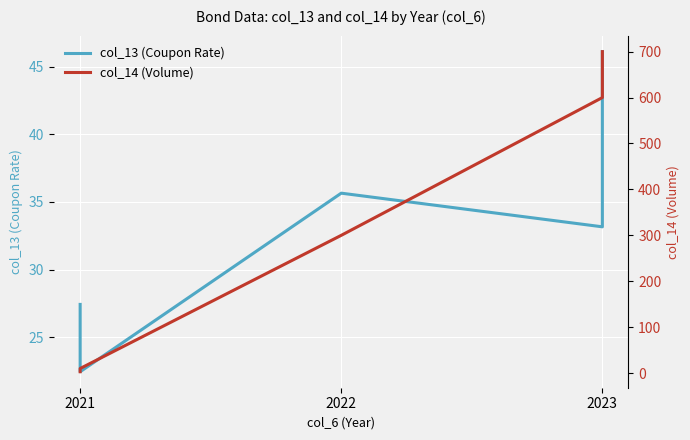

Is this an area chart (filled region under the line)?

No